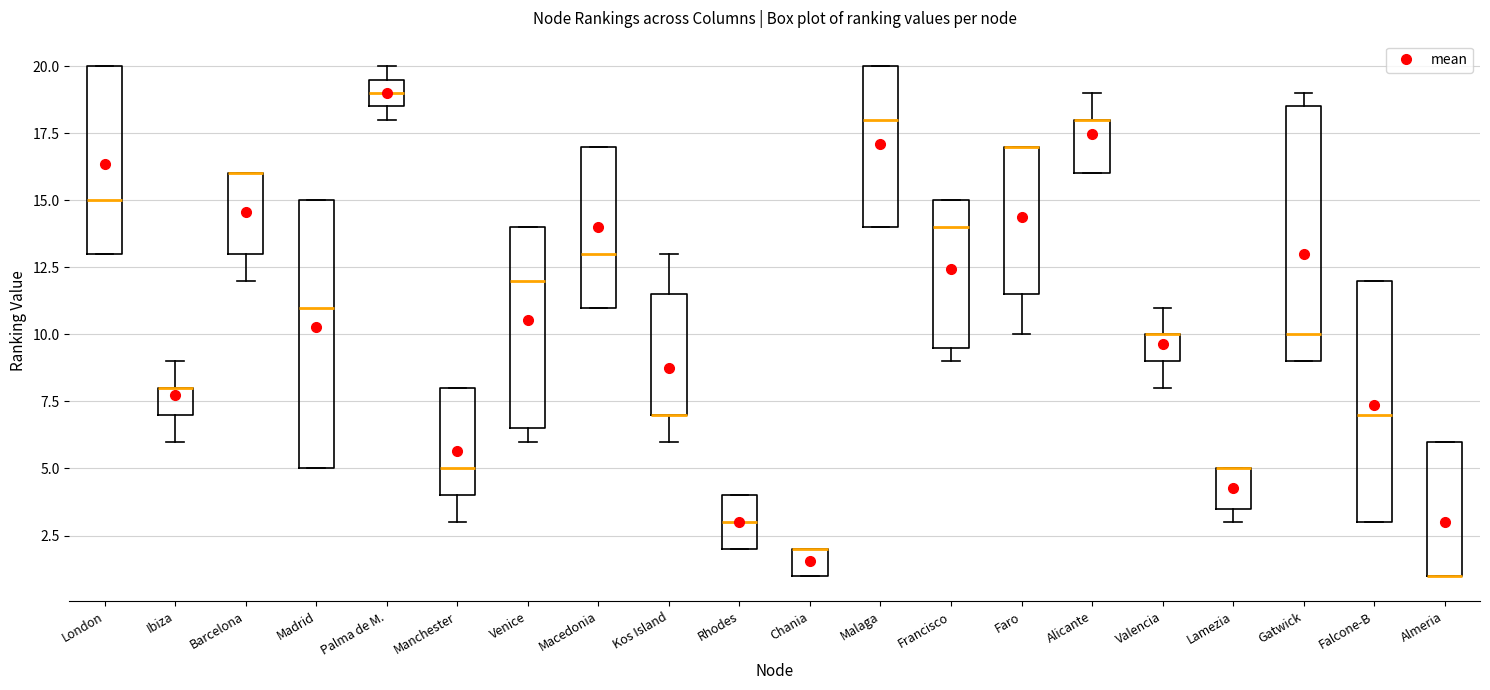

Reading left to right, read every box against the y-axis: the position of its median line, the range the box covers, and the ends of its whiskers. The values are not printed on the chart, so give them approximately, as read against the axis.

London: median 15.0, box 13.0 to 20.0, whiskers 13.0 to 20.0
Ibiza: median 8.0 (drawn on the box's upper edge), box 7.0 to 8.0, whiskers 6.0 to 9.0
Barcelona: median 16.0 (drawn on the box's upper edge), box 13.0 to 16.0, whiskers 12.0 to 16.0
Madrid: median 11.0, box 5.0 to 15.0, whiskers 5.0 to 15.0
Palma de M.: median 19.0, box 18.5 to 19.5, whiskers 18.0 to 20.0
Manchester: median 5.0, box 4.0 to 8.0, whiskers 3.0 to 8.0
Venice: median 12.0, box 6.5 to 14.0, whiskers 6.0 to 14.0
Macedonia: median 13.0, box 11.0 to 17.0, whiskers 11.0 to 17.0
Kos Island: median 7.0 (drawn on the box's lower edge), box 7.0 to 11.5, whiskers 6.0 to 13.0
Rhodes: median 3.0, box 2.0 to 4.0, whiskers 2.0 to 4.0
Chania: median 2.0 (drawn on the box's upper edge), box 1.0 to 2.0, whiskers 1.0 to 2.0
Malaga: median 18.0, box 14.0 to 20.0, whiskers 14.0 to 20.0
Francisco: median 14.0, box 9.5 to 15.0, whiskers 9.0 to 15.0
Faro: median 17.0 (drawn on the box's upper edge), box 11.5 to 17.0, whiskers 10.0 to 17.0
Alicante: median 18.0 (drawn on the box's upper edge), box 16.0 to 18.0, whiskers 16.0 to 19.0
Valencia: median 10.0 (drawn on the box's upper edge), box 9.0 to 10.0, whiskers 8.0 to 11.0
Lamezia: median 5.0 (drawn on the box's upper edge), box 3.5 to 5.0, whiskers 3.0 to 5.0
Gatwick: median 10.0, box 9.0 to 18.5, whiskers 9.0 to 19.0
Falcone-B: median 7.0, box 3.0 to 12.0, whiskers 3.0 to 12.0
Almeria: median 1.0 (drawn on the box's lower edge), box 1.0 to 6.0, whiskers 1.0 to 6.0